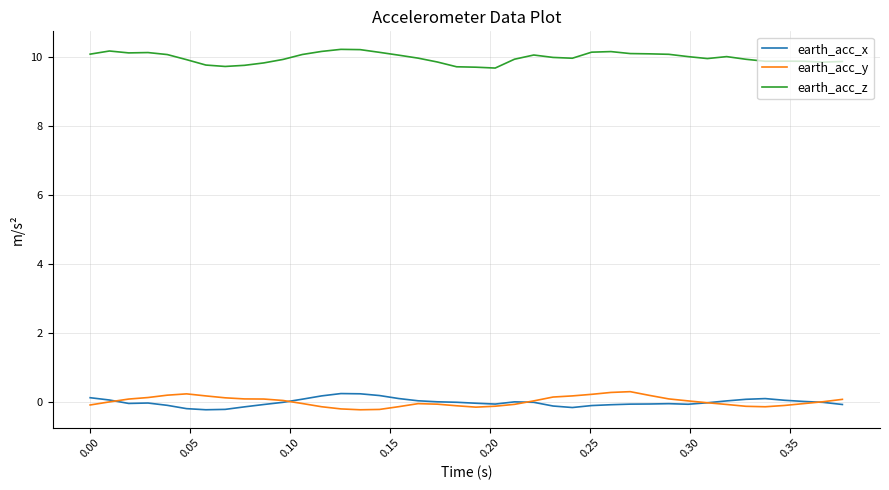

Which series has the largest total across all categories?

earth_acc_z